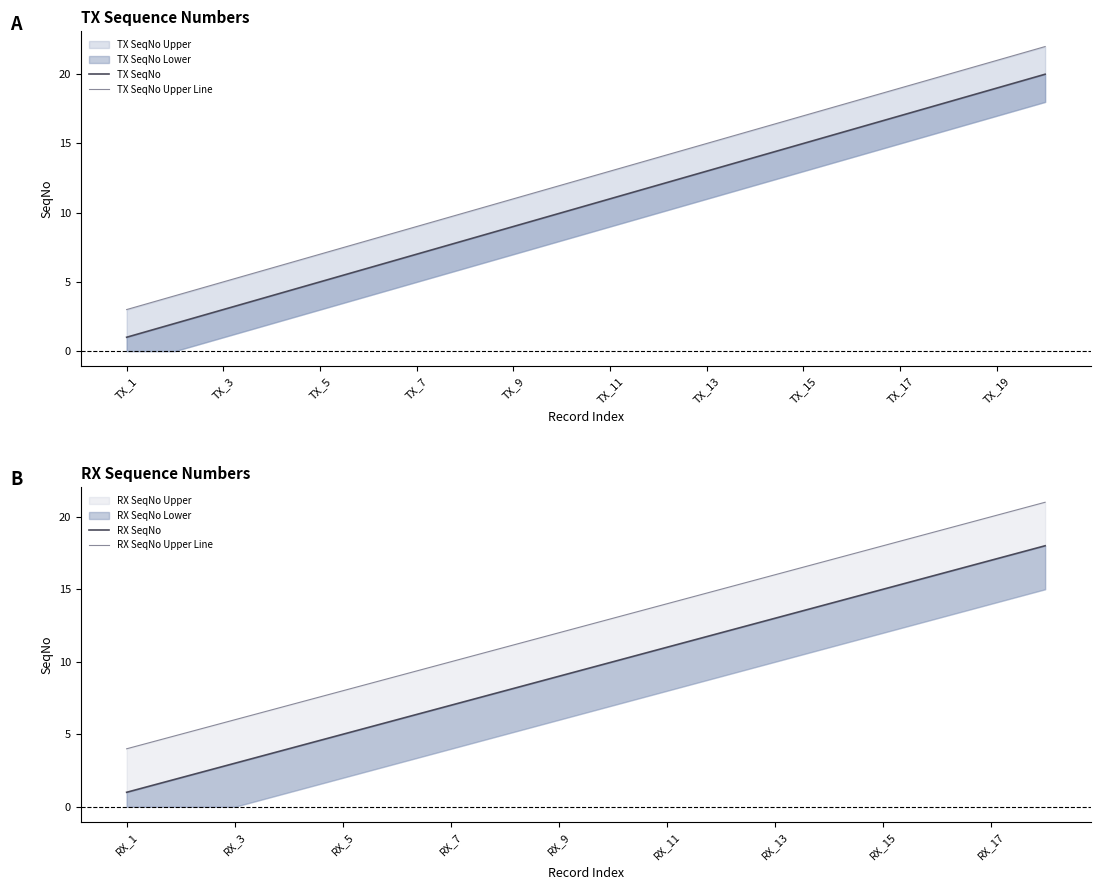

Does the chart display data point markers on the line(s)?

No